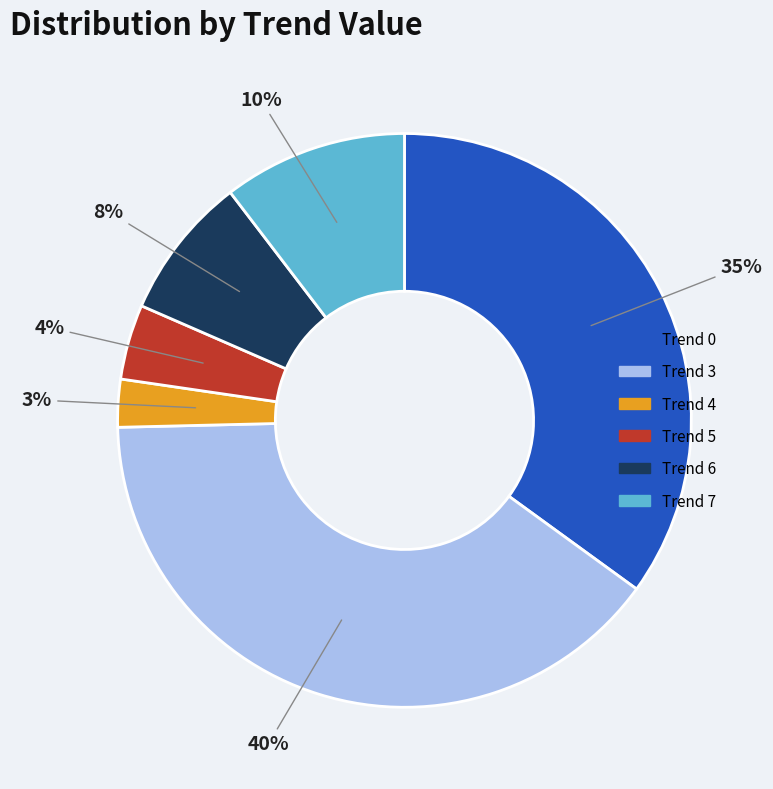

Is it true that Trend 0 is 35% of the pie?

True